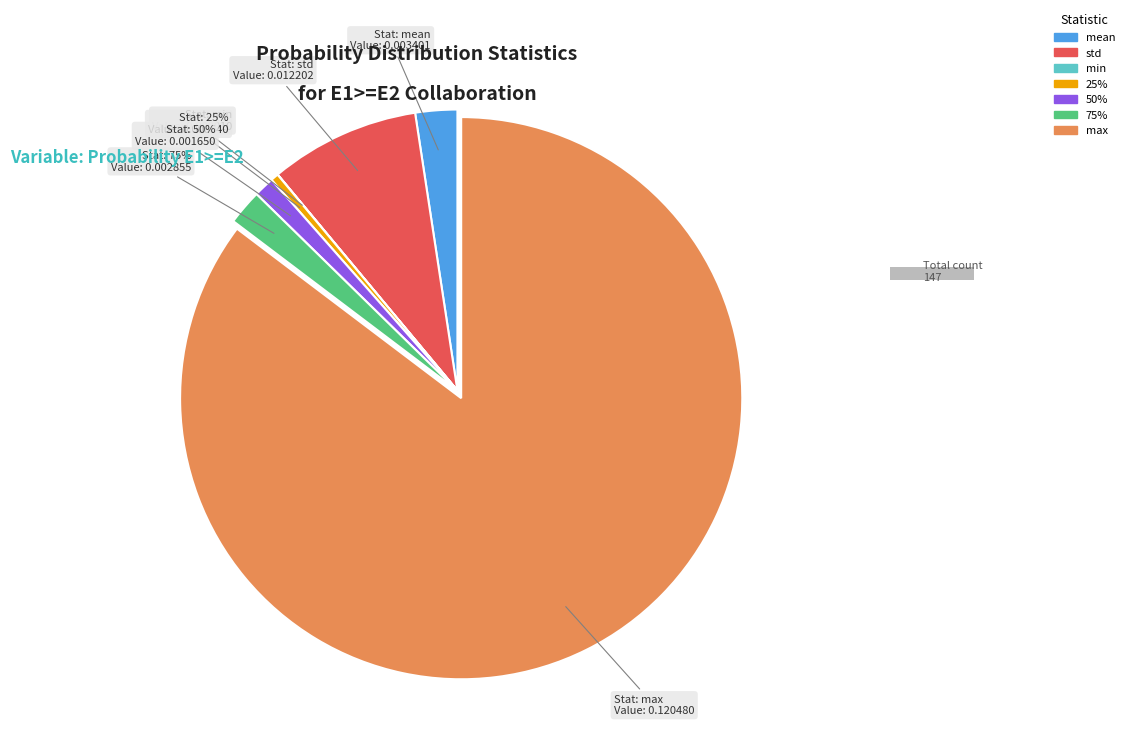

Is there any slice that represents more than half of the pie?

Yes